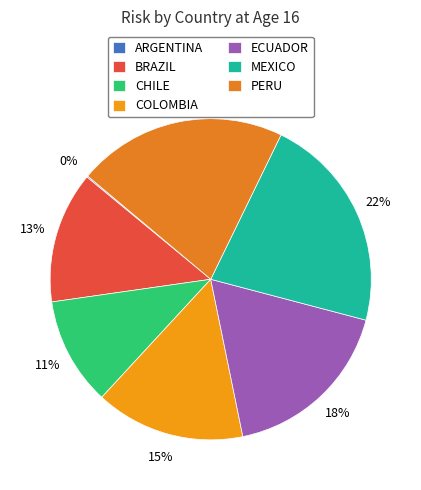

What percentage is the PERU slice, to the nearest percent?

21%